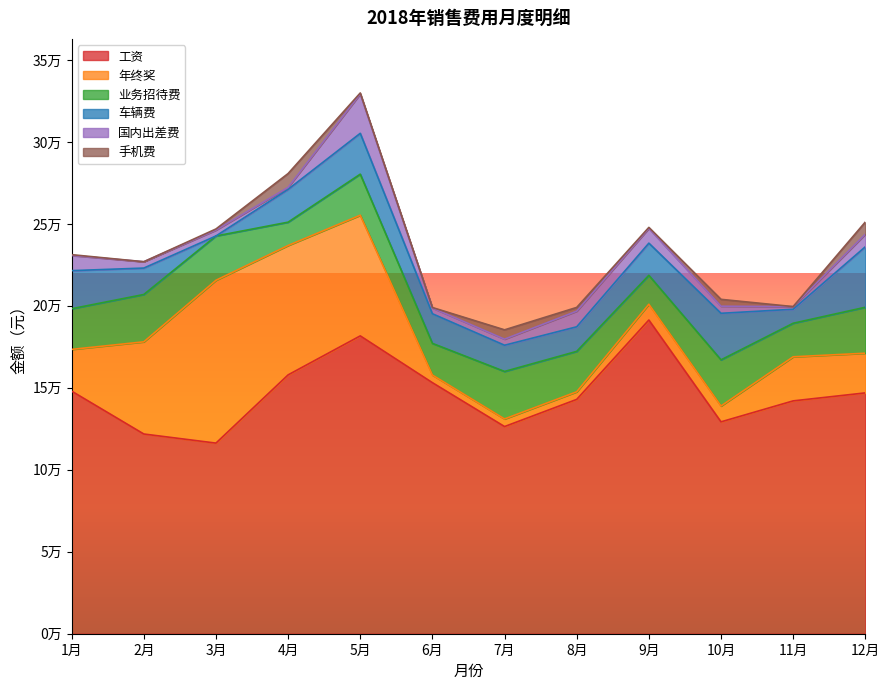

True or false: 工资 and 手机费 intersect in this chart.

False